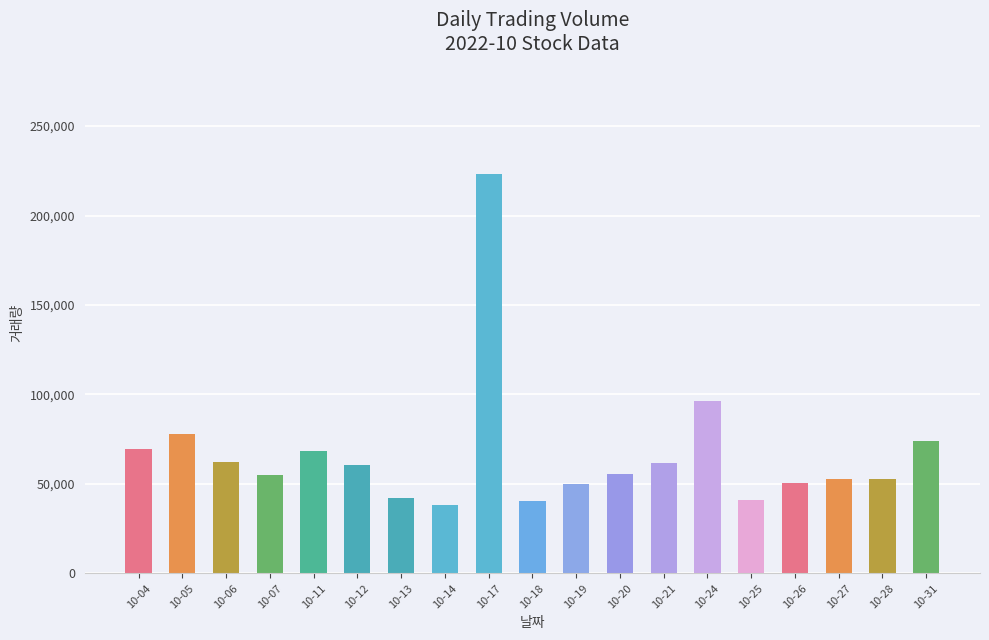

Approximately how many times larger is the value at 10-27 compared to 10-28?

1.0